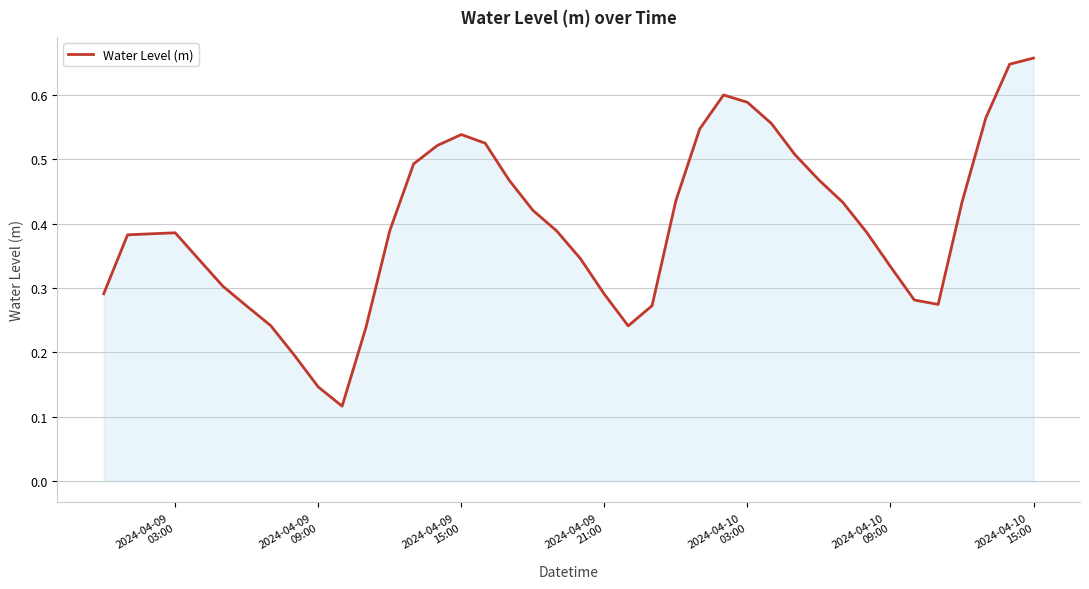

How many lines are shown in the chart?

1